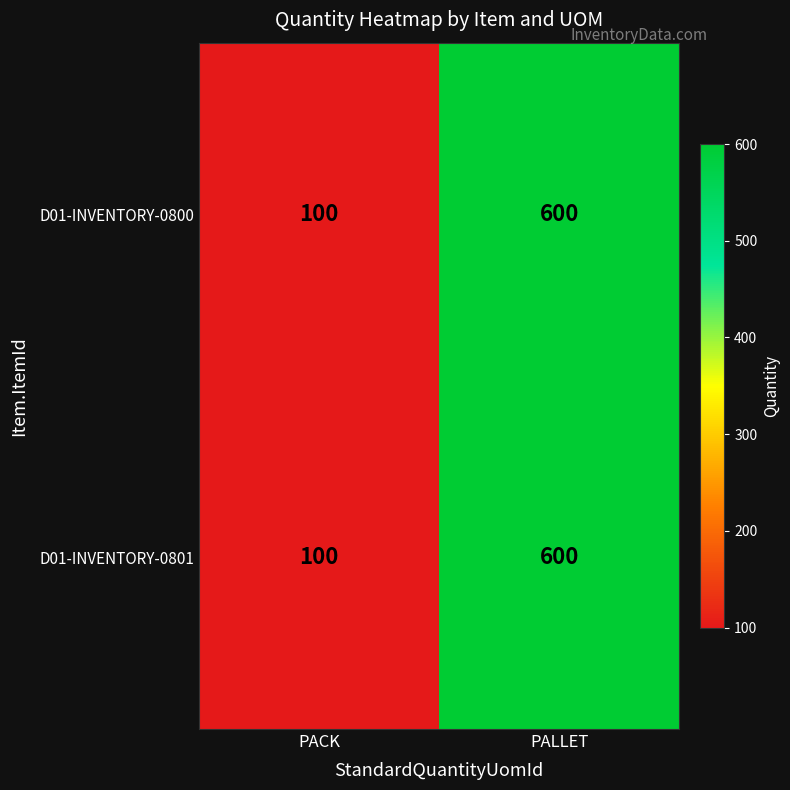

True or false: D01-INVENTORY-0800 has a value of 907 at PALLET.

False